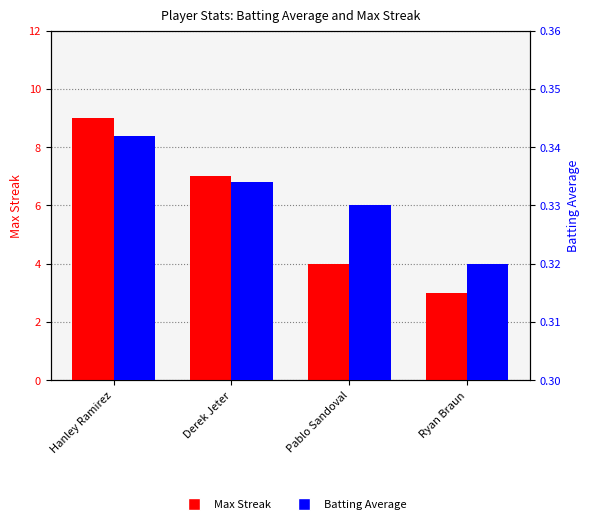

Reading left to right, extract all data points from this chart.

Max Streak: 9.0	7.0	4.0	3.0
Batting Average: 0.3	0.3	0.3	0.3